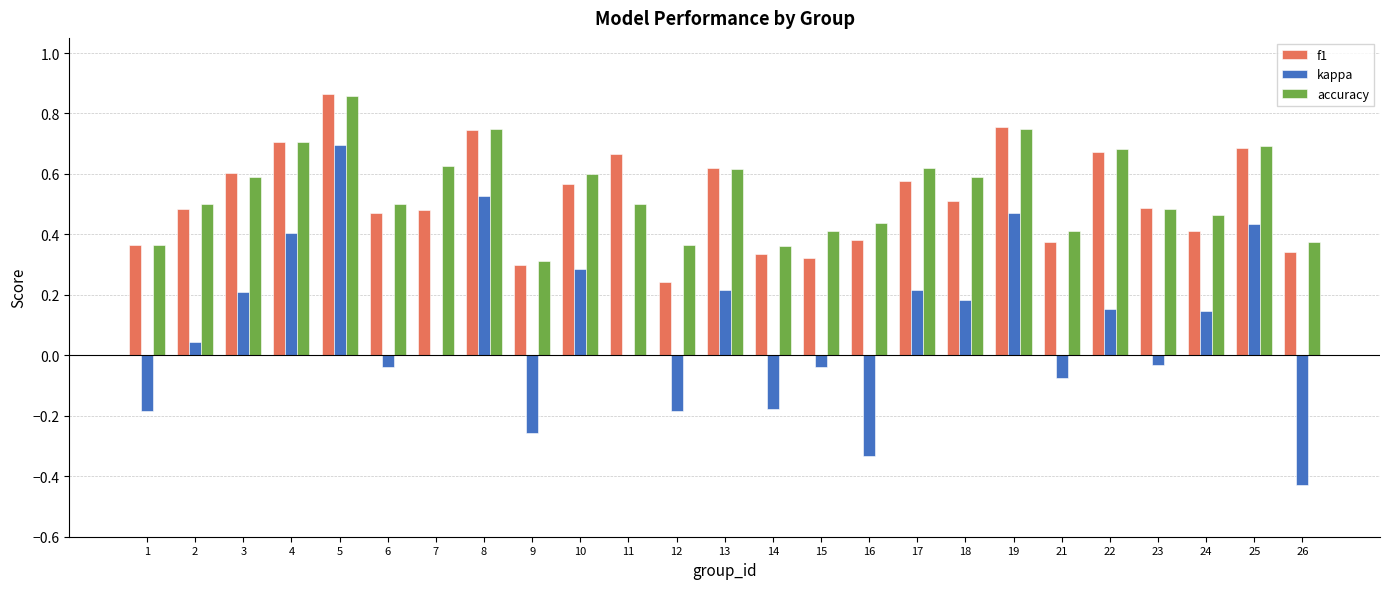

At which label does accuracy reach its peak?

5